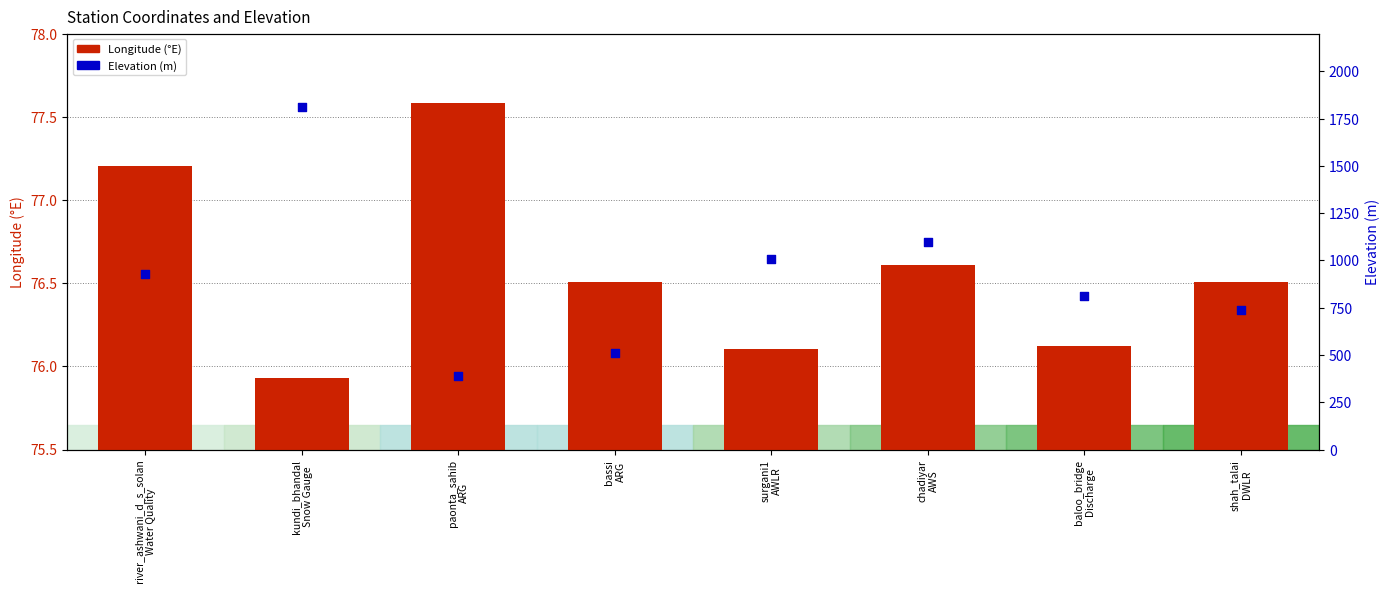

At which category is the sum across all series the highest?

kundi_bhandal
Snow Gauge